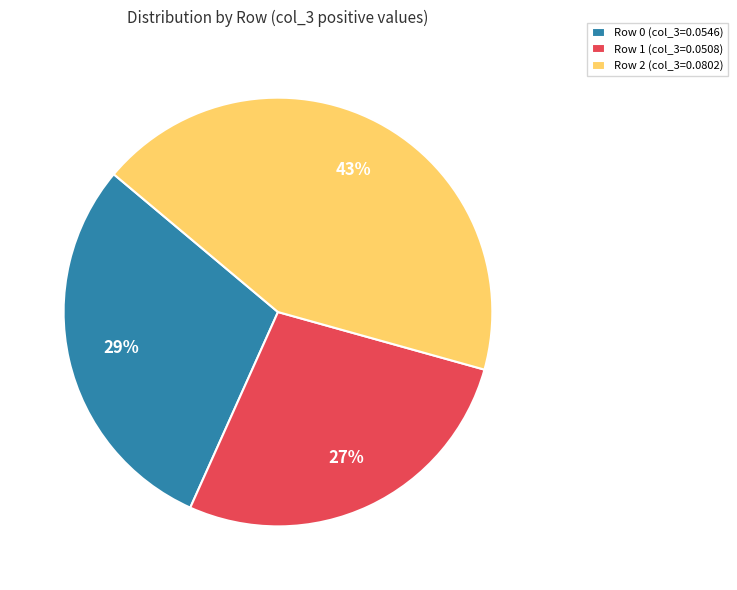

How many slices are in this pie chart?

3